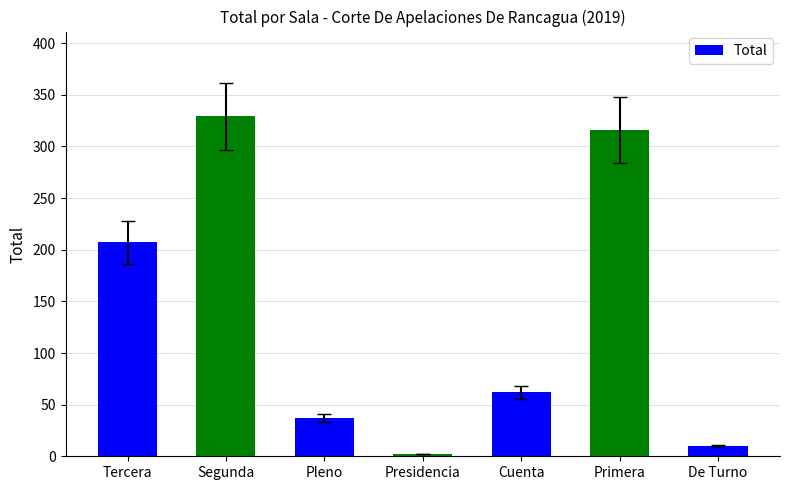

Reading left to right, what are all the values shown in this chart?

Tercera=207	Segunda=329	Pleno=37	Presidencia=2	Cuenta=62	Primera=316	De Turno=10